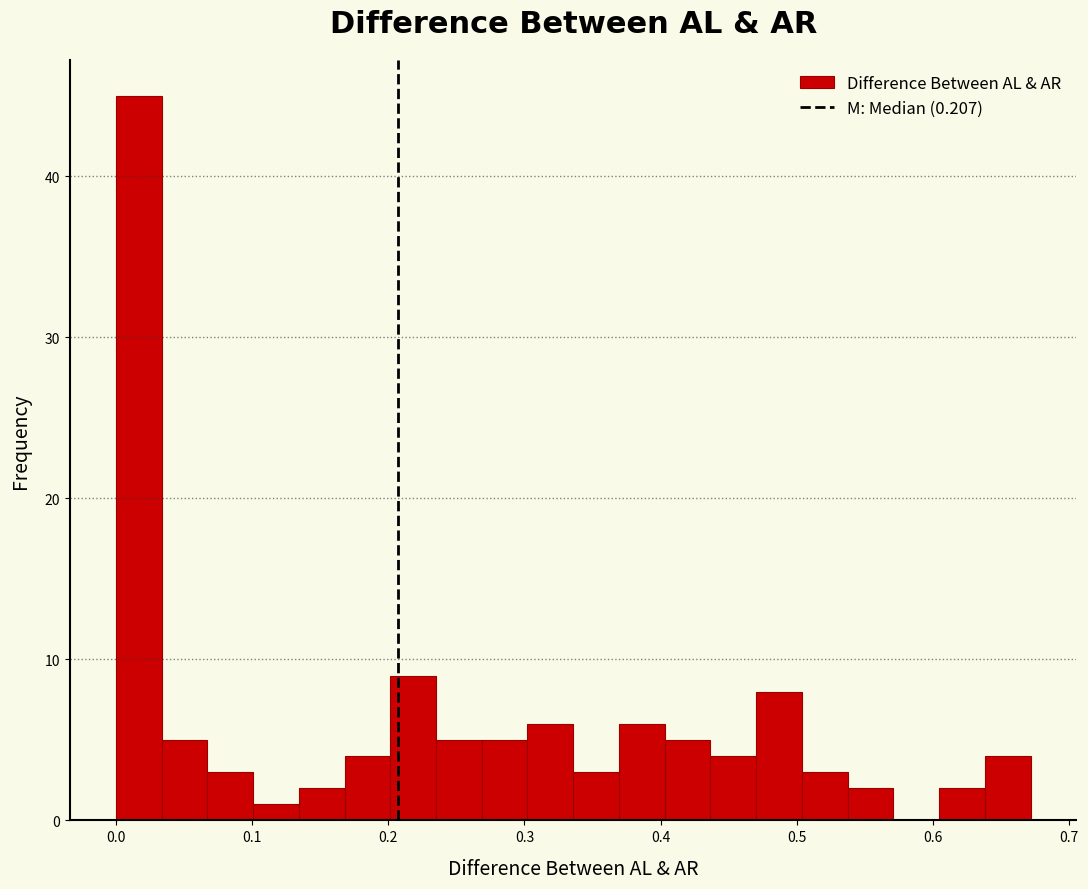

Read against the x-axis, roughly where is the centre of the tallest bar?

0.02